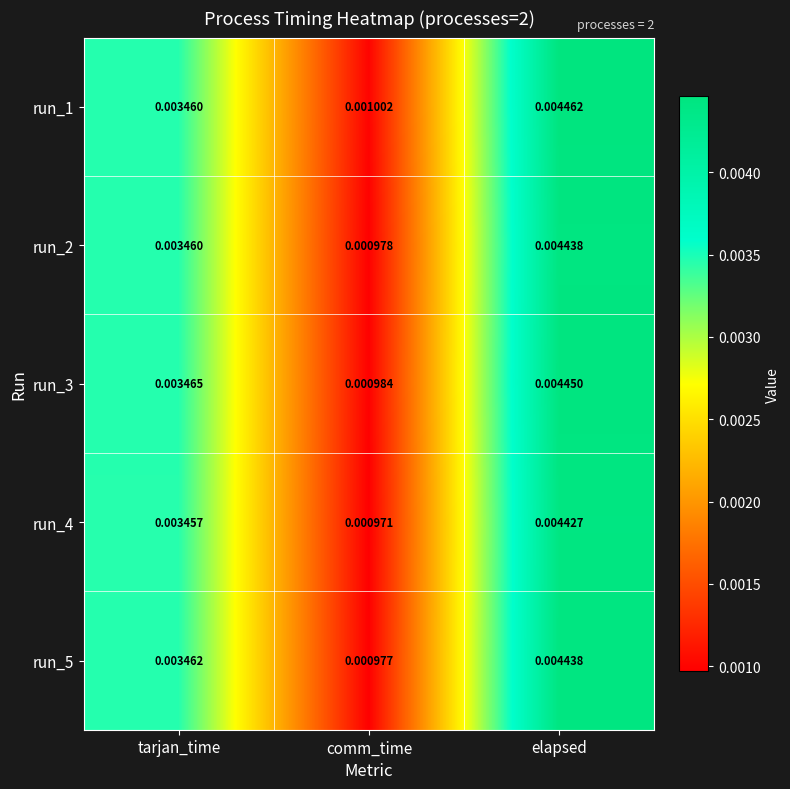

Rank the categories by run_1 value from lowest to highest.

comm_time, tarjan_time, elapsed